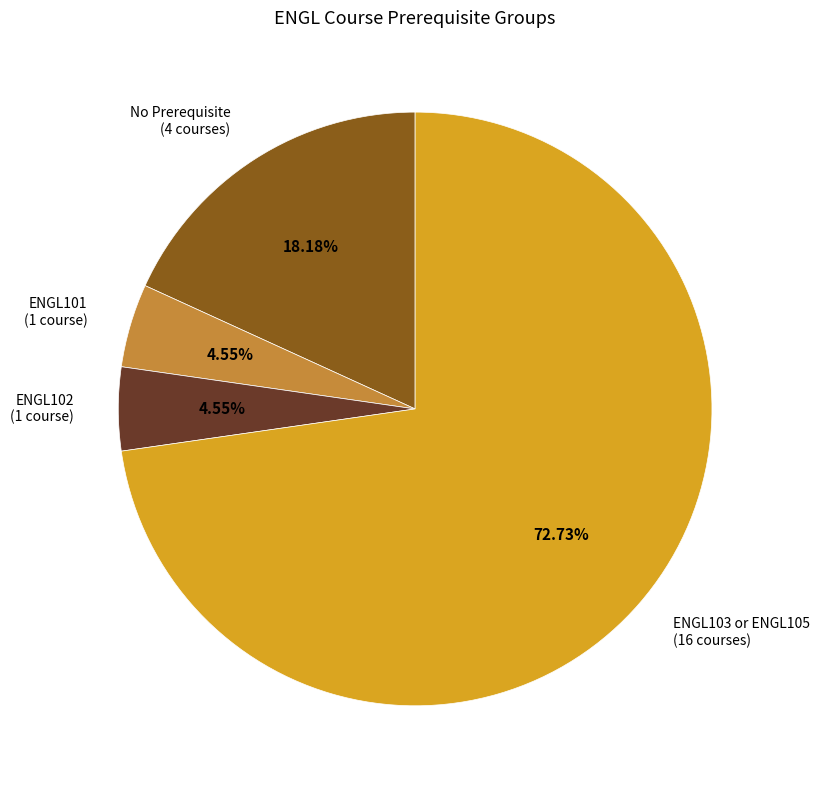

Is there any slice that represents more than half of the pie?

Yes